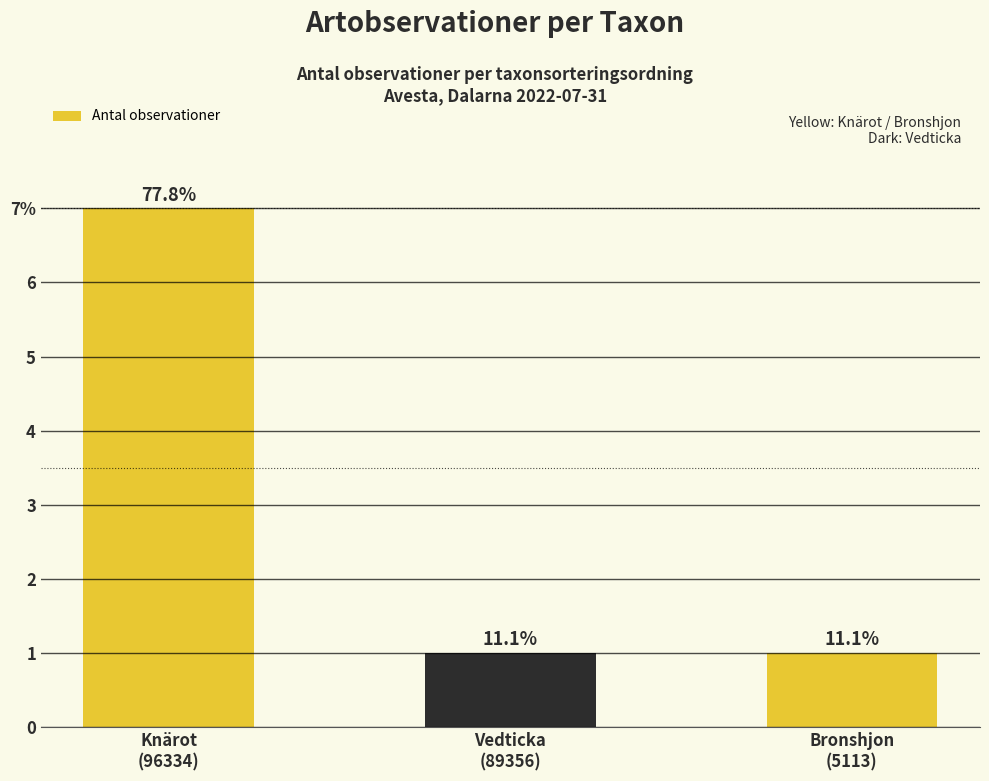

What is the ratio of the value at Knärot
(96334) to the value at Vedticka
(89356)?

7.0